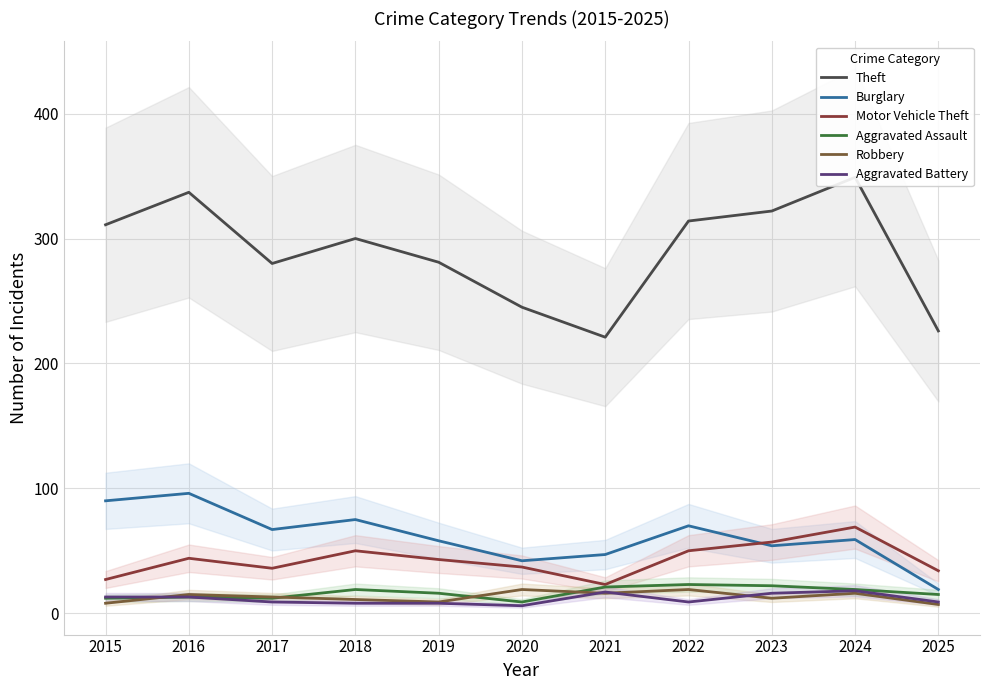

What is the sum of the Aggravated Battery values at 2016 and 2024?

31